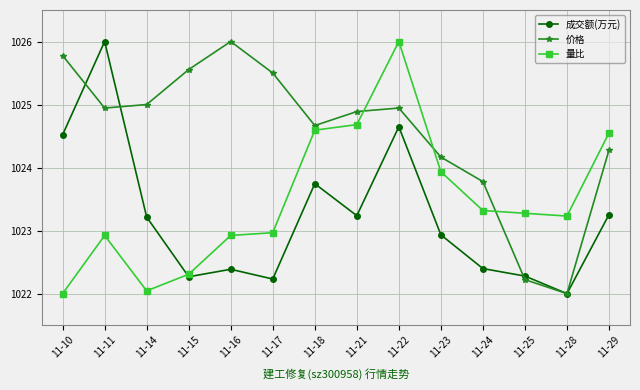

True or false: 量比 and 价格 cross at least once.

True